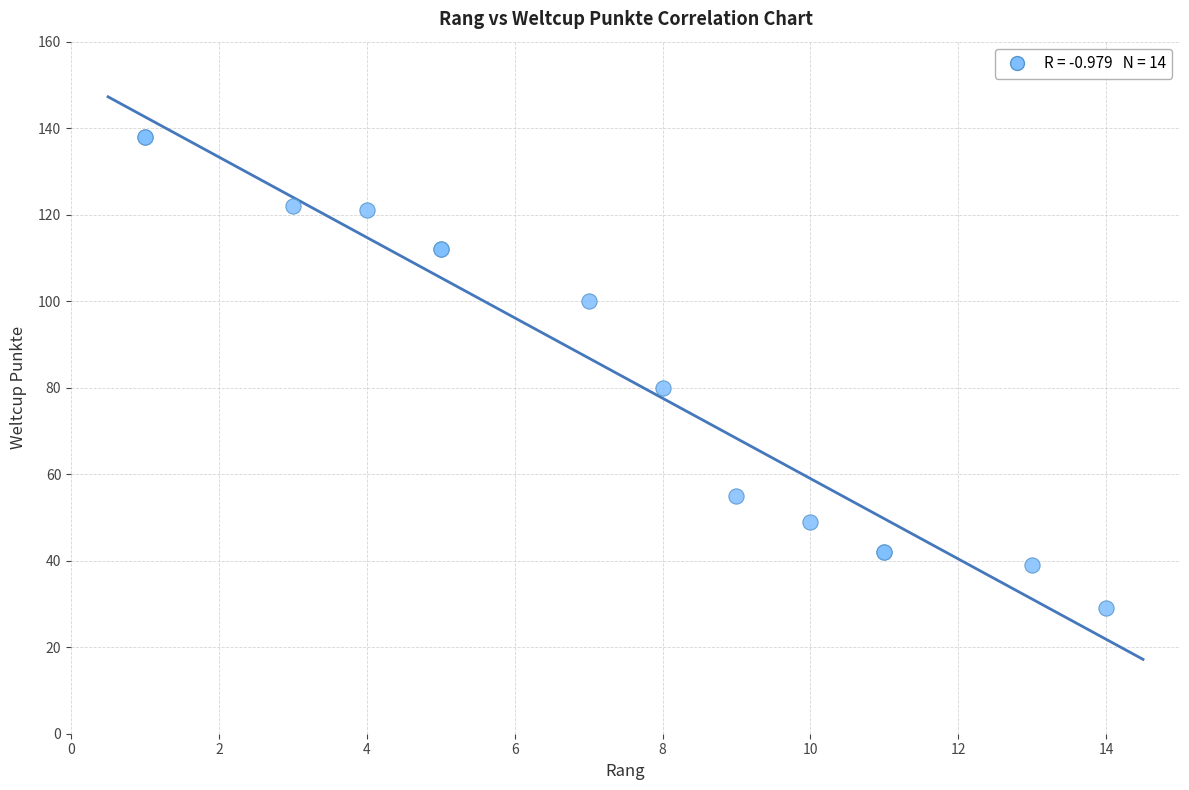

What Y value in the scatter plot is closest to 83?

80